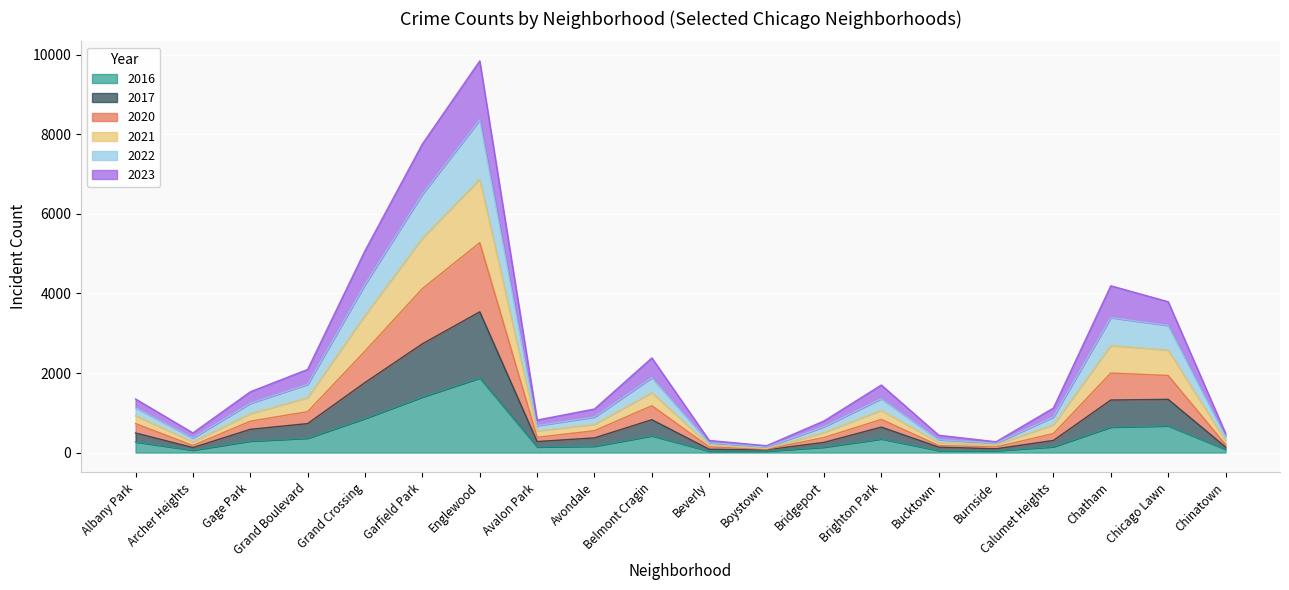

Between Bucktown and Belmont Cragin, which is larger?

Belmont Cragin